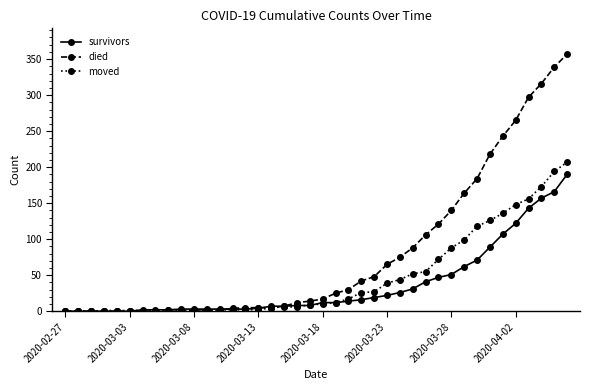

Which series has the widest spread of values?

died